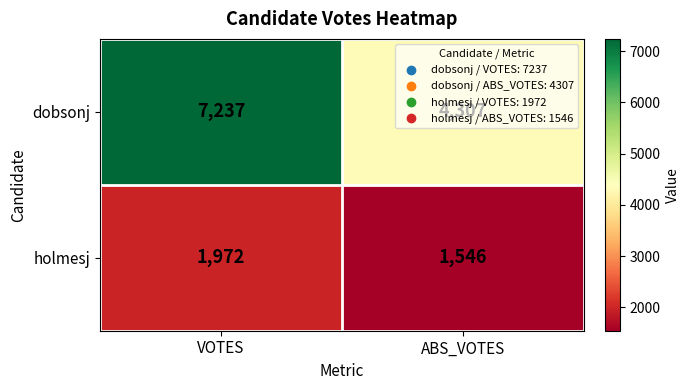

How many series are shown in this chart?

2